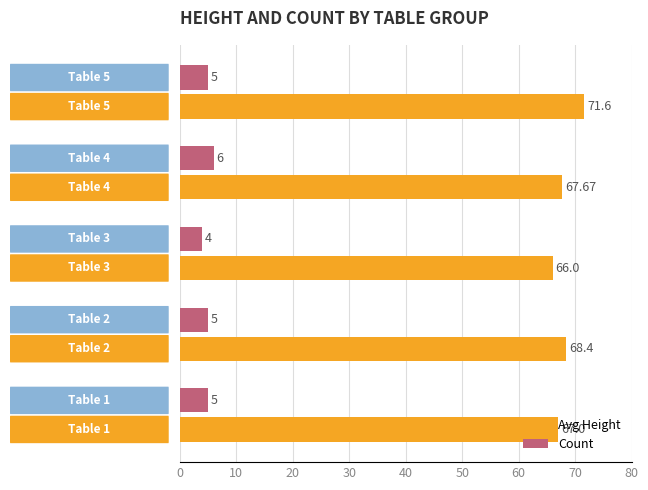

At how many categories does at least one series exceed 7?

5